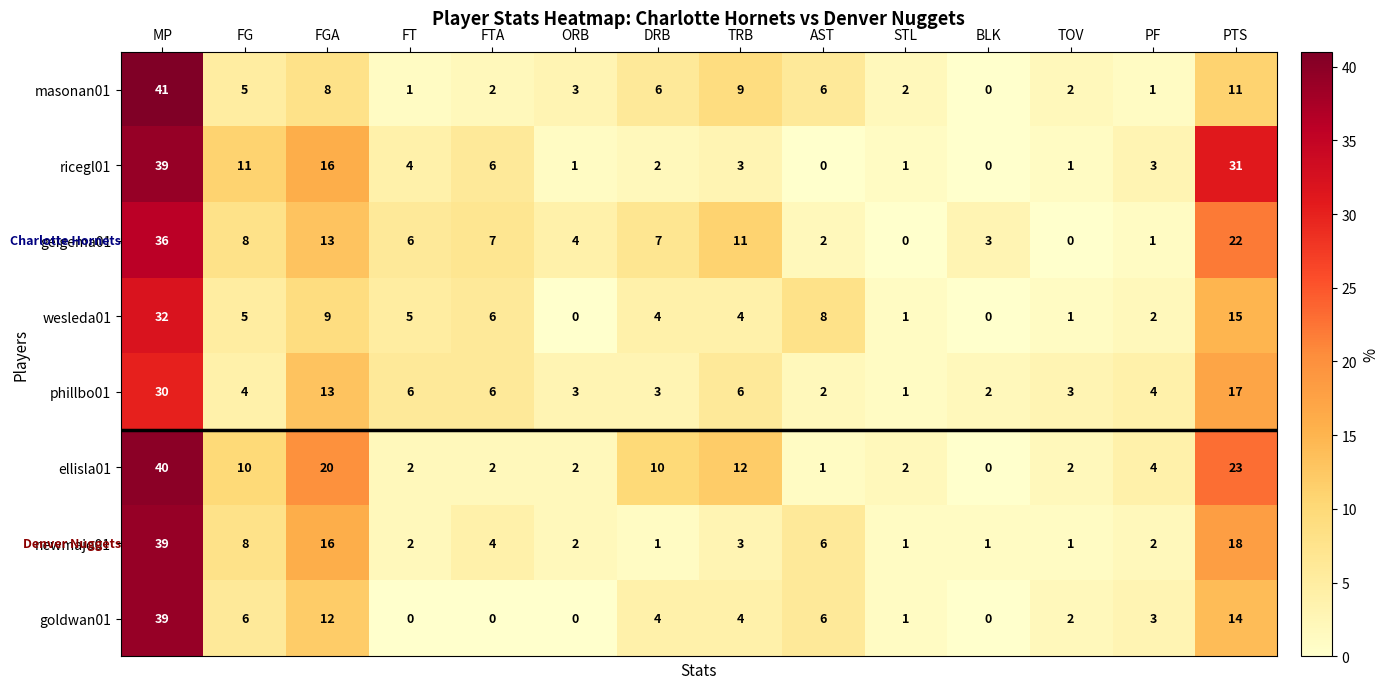

Where is ellisla01 nearest to the value 20?

FGA